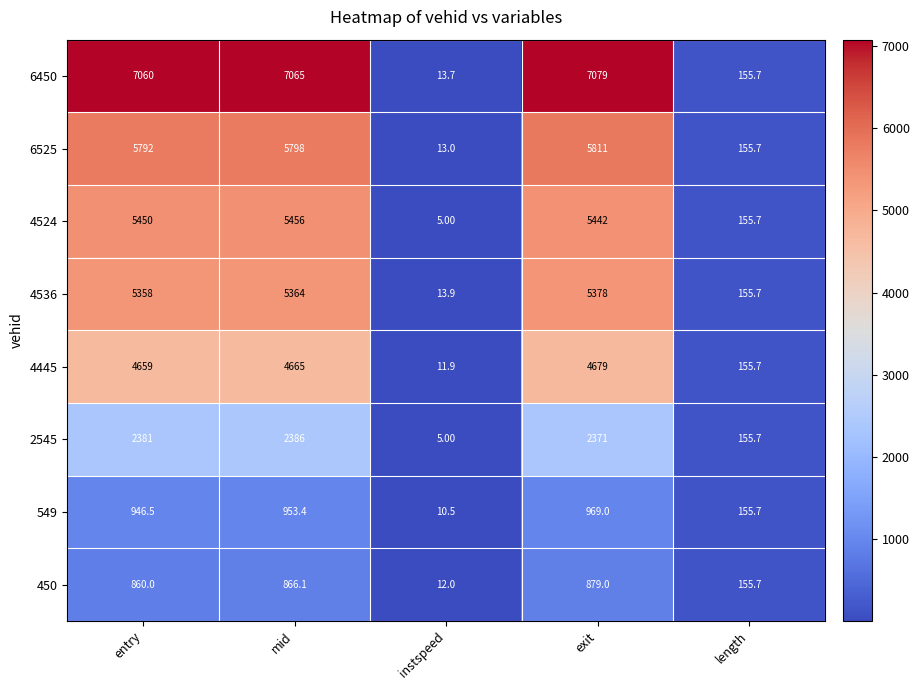

Which category has the lowest value across all series?

instspeed